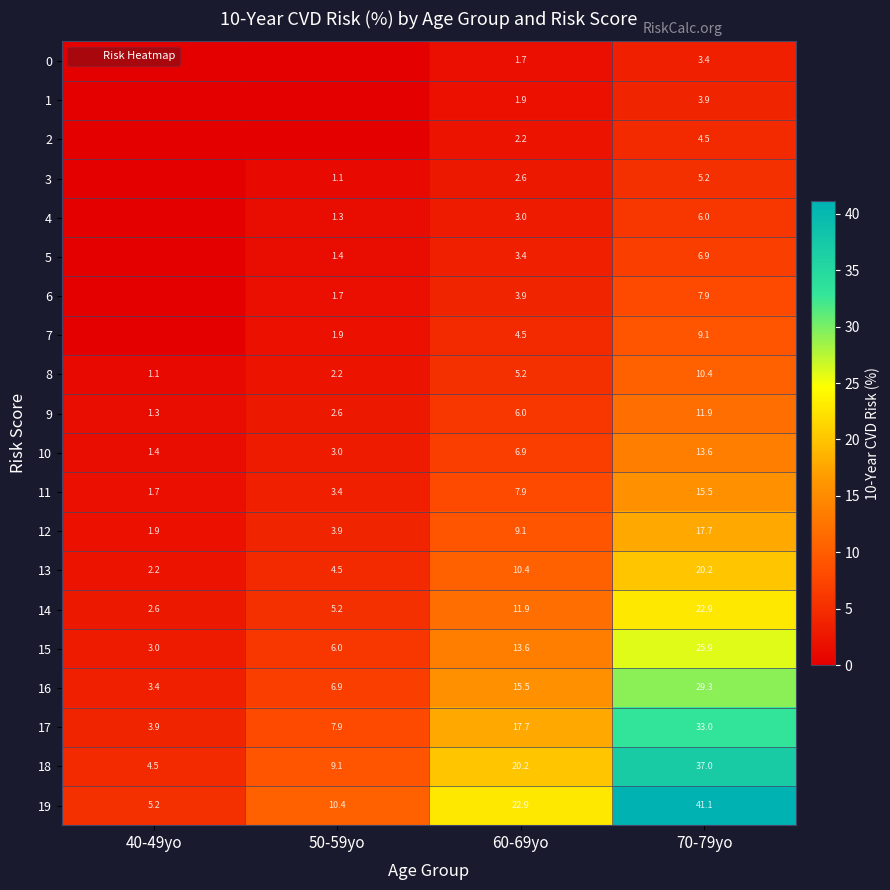

Rank the series by their maximum value, from lowest to highest.

0, 1, 2, 3, 4, 5, 6, 7, 8, 9, 10, 11, 12, 13, 14, 15, 16, 17, 18, 19